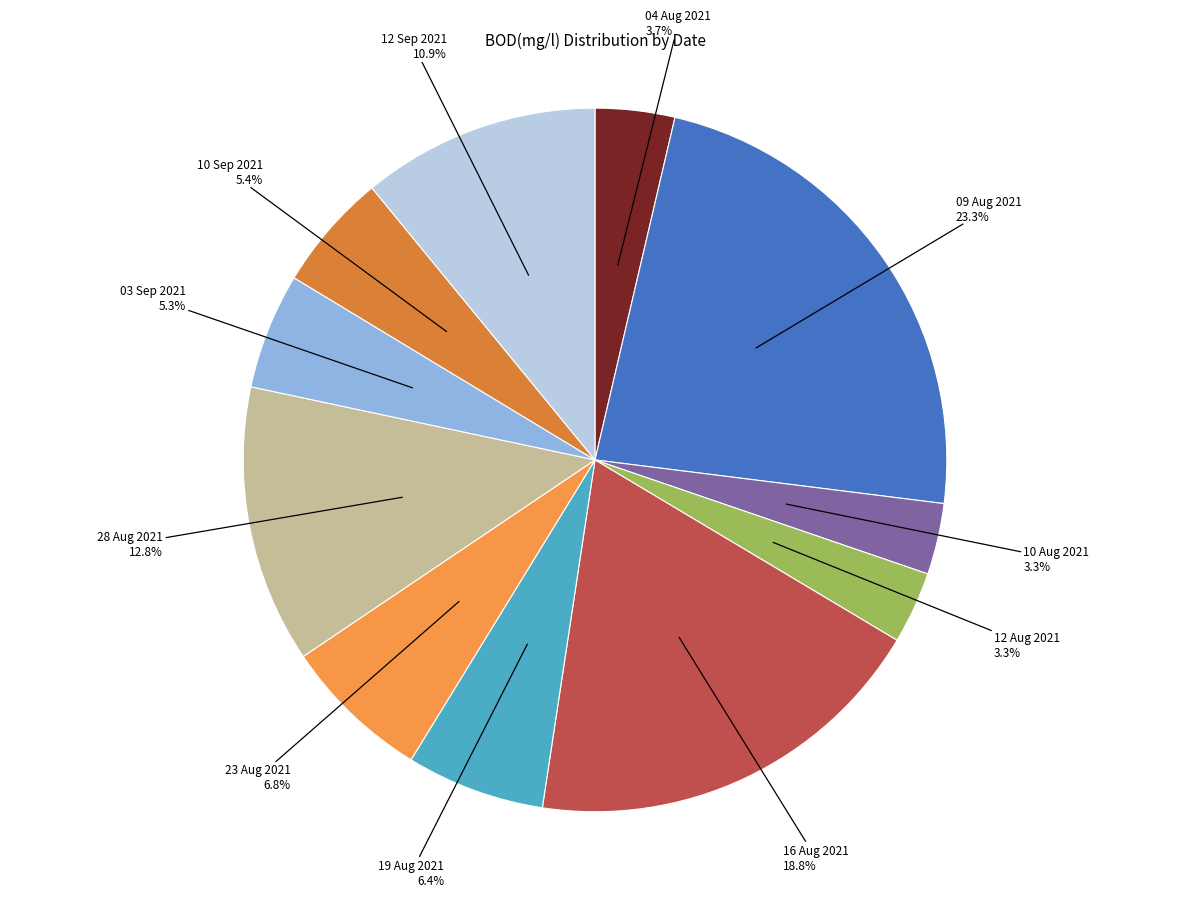

How many segments does this pie chart have?

11